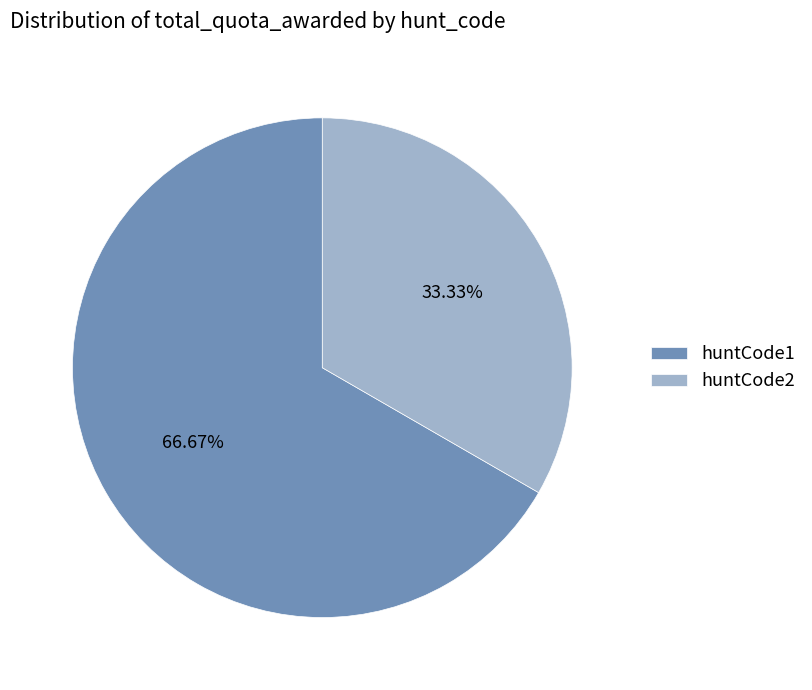

What percentage is the huntCode2 slice, to the nearest percent?

33%